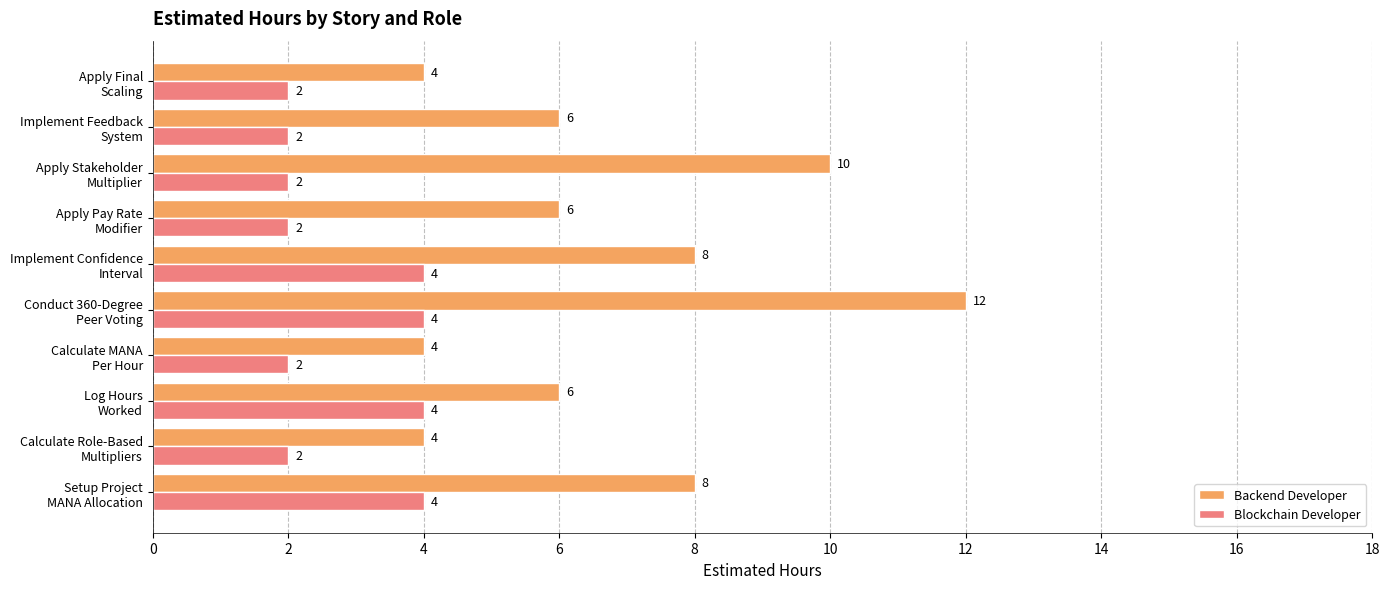

How many Backend Developer values are between 4 and 8?

8